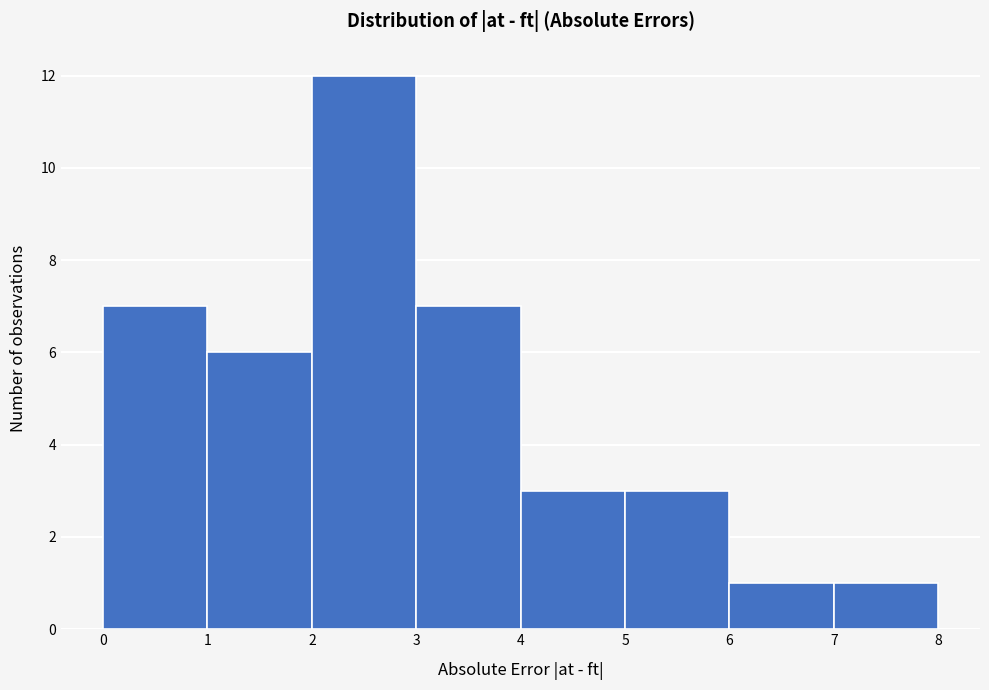

Reading left to right, transcribe this chart: for each bar, give the range it covers on the x-axis and its height. The values are not printed on the chart, so give them approximately, as read against the axis.

0 to 1: 7
1 to 2: 6
2 to 3: 12
3 to 4: 7
4 to 5: 3
5 to 6: 3
6 to 7: 1
7 to 8: 1